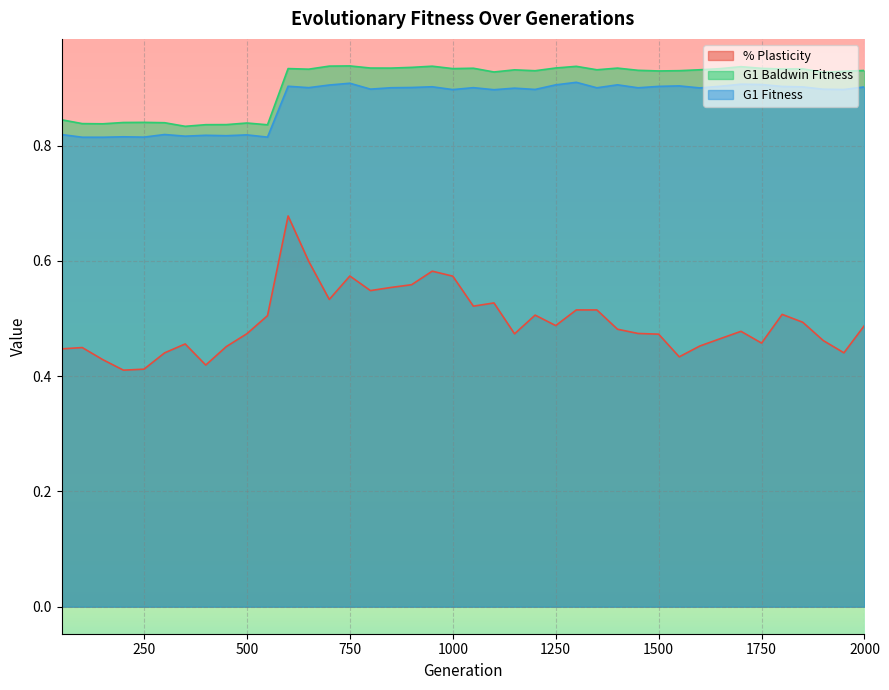

What is the value of the G1 Fitness point at the 37th from the left?

0.9